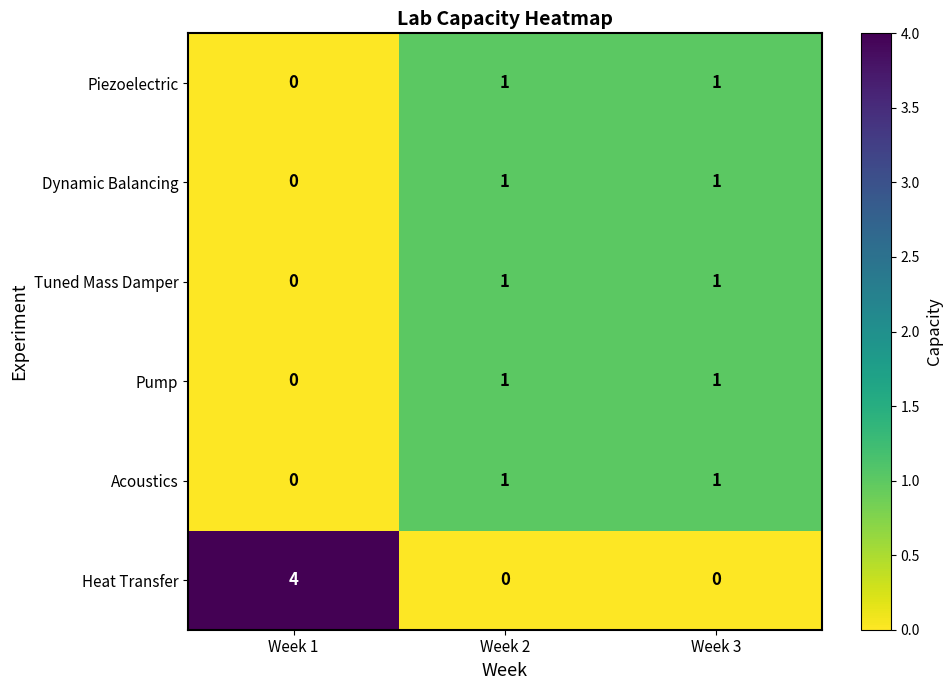

At which label is Acoustics closest to 0?

Week 1